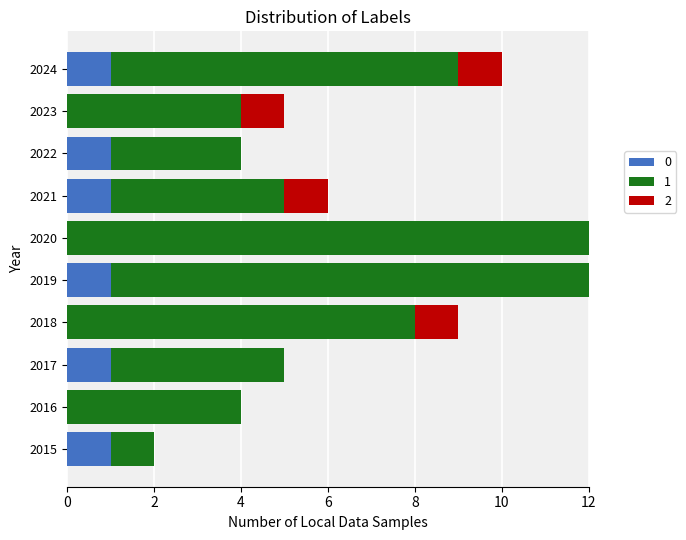

How many series are shown in this chart?

3